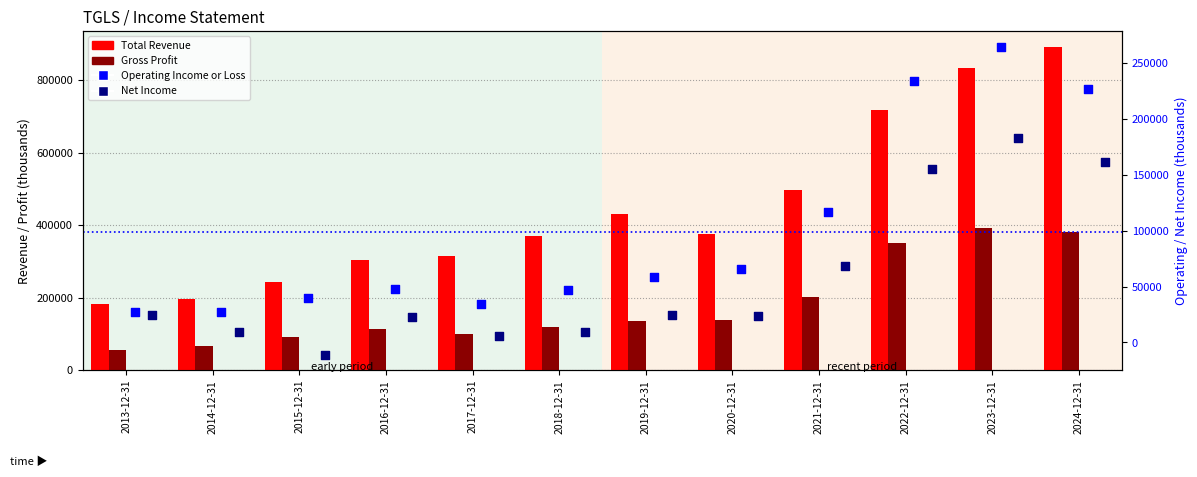

At which category is the sum across all series the highest?

2023-12-31